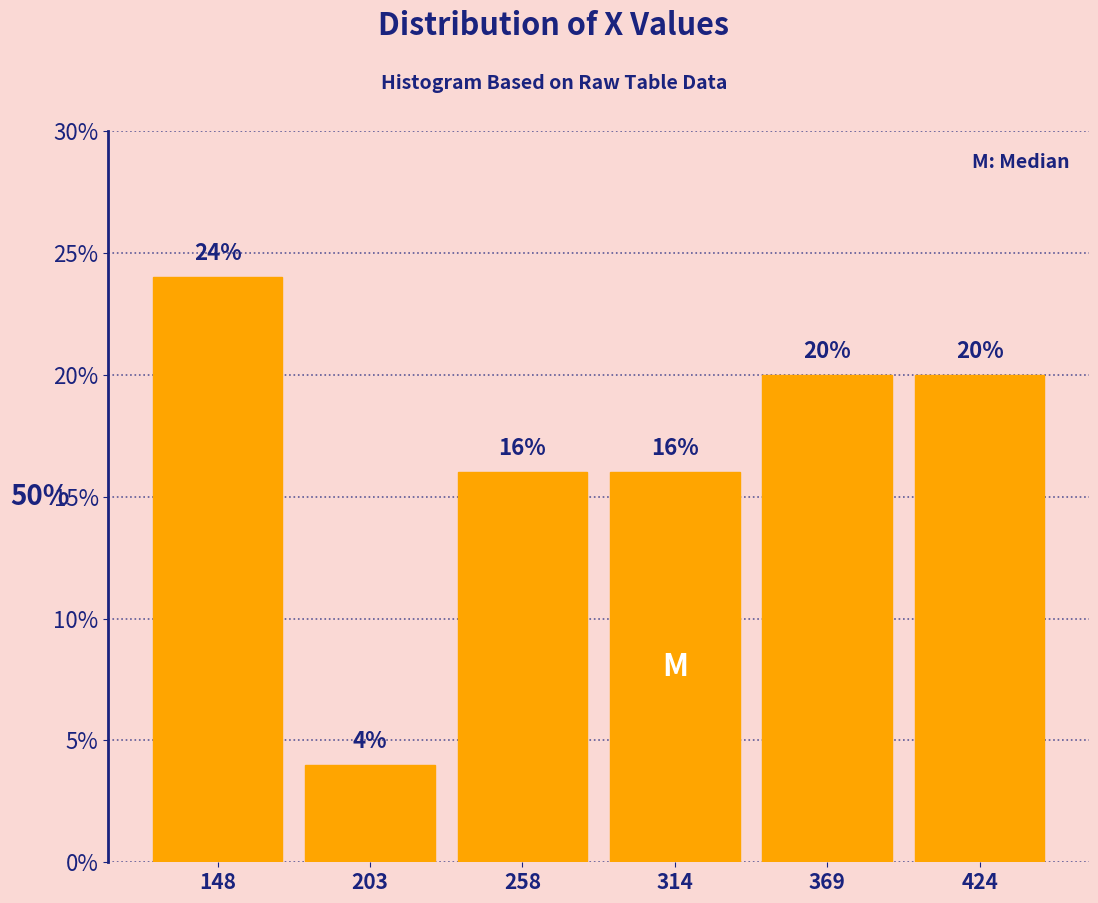

Over which range of the x-axis is the bar tallest?

120 to 180